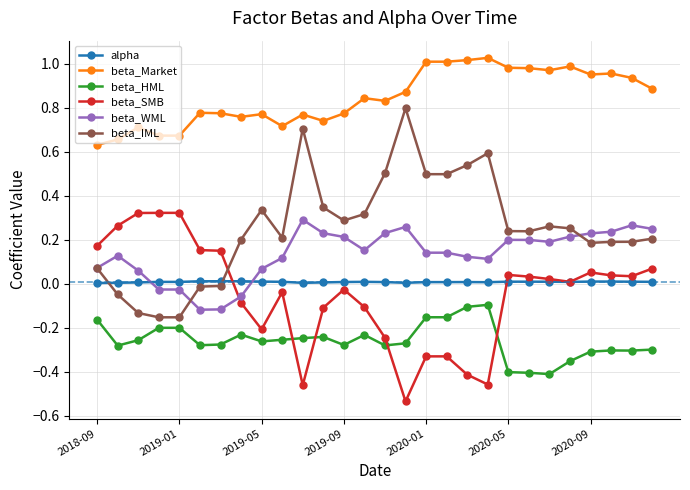

True or false: alpha and beta_Market cross at least once.

False